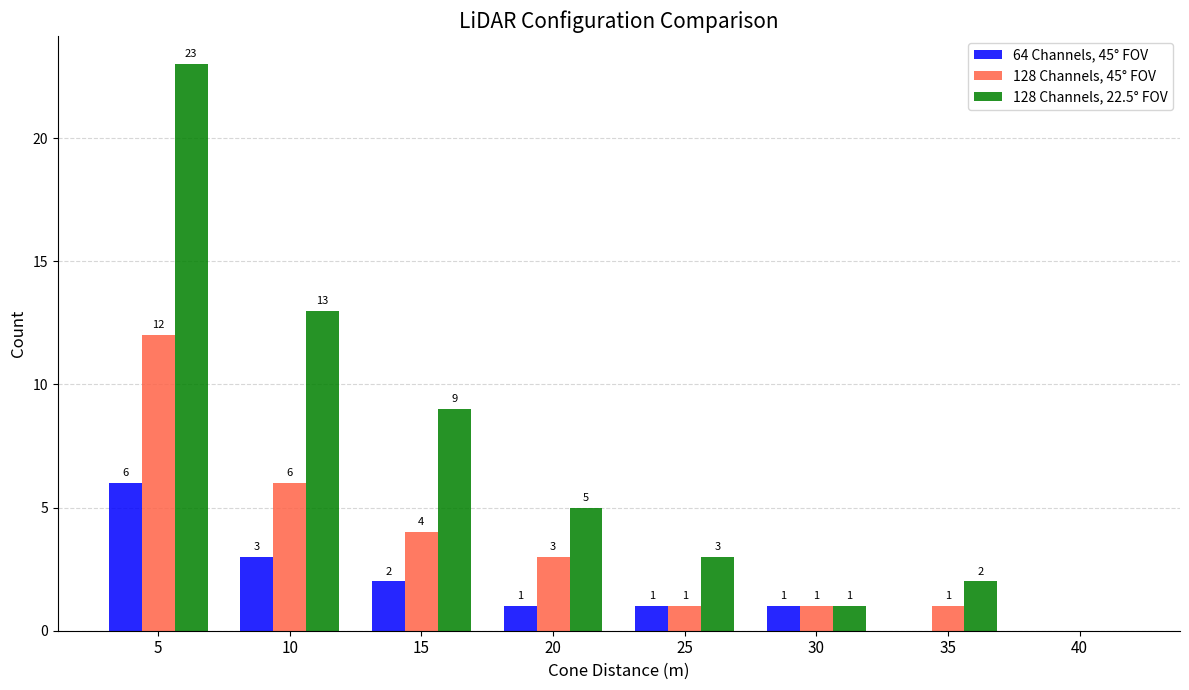

At which category is the sum across all series the highest?

5